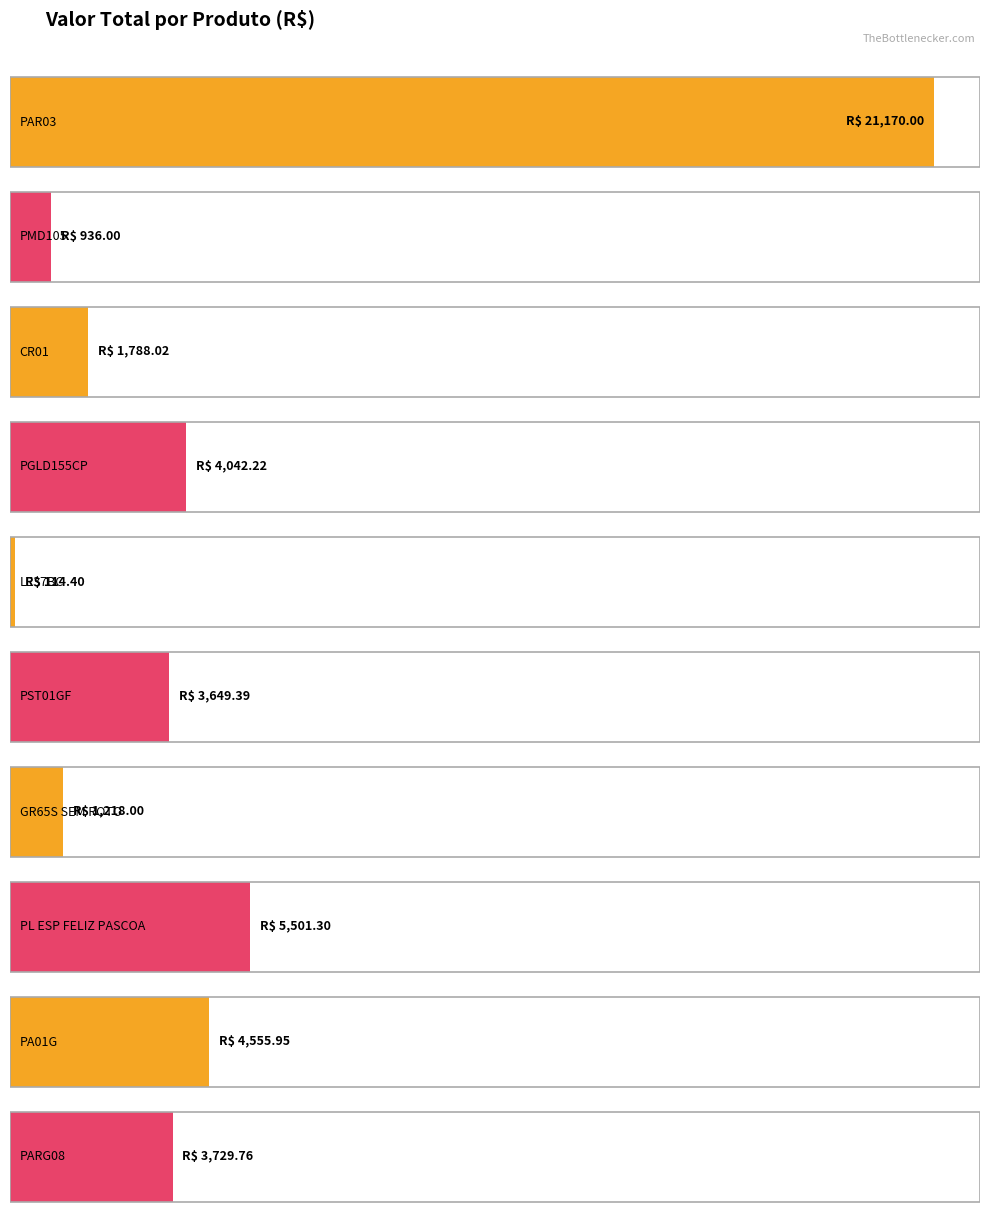

What is the label of the 4th bar from the right?

GR65S SEM ROTO